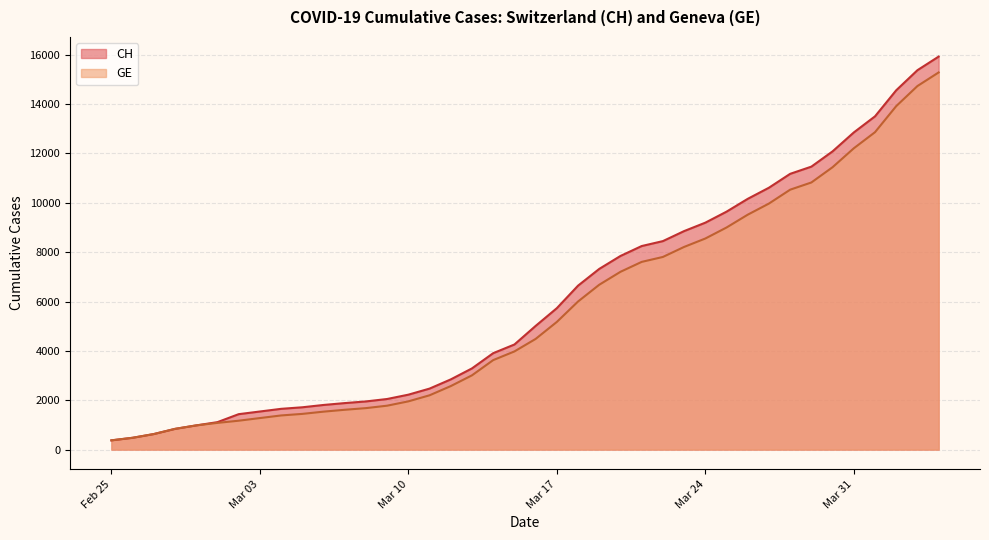

Does the chart display data point markers on the line(s)?

No